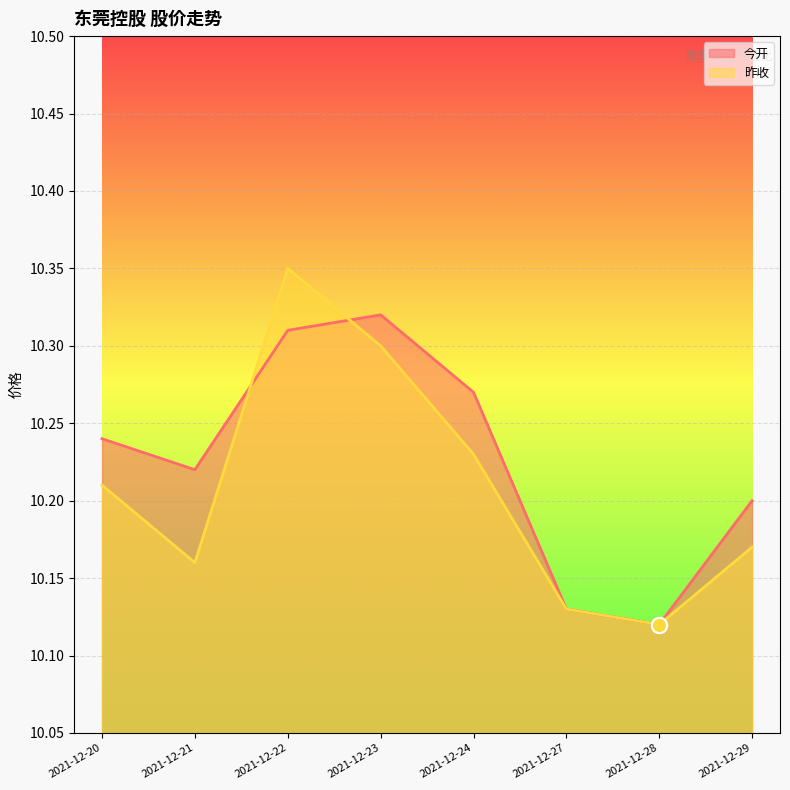

Which series contains the lowest Y value?

今开